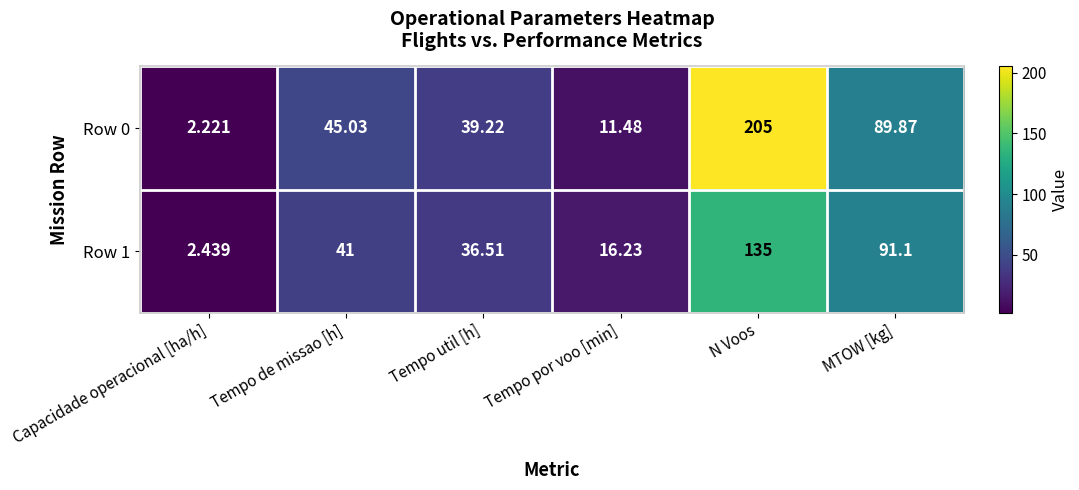

Which category has the lowest value in the Row 0 series?

Capacidade operacional [ha/h]